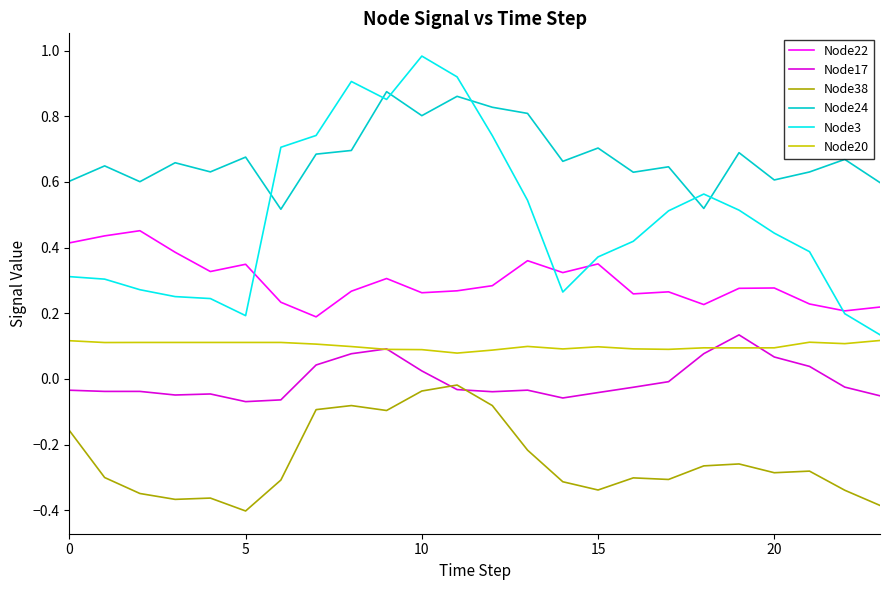

Which series has the largest range (max minus min)?

Node3